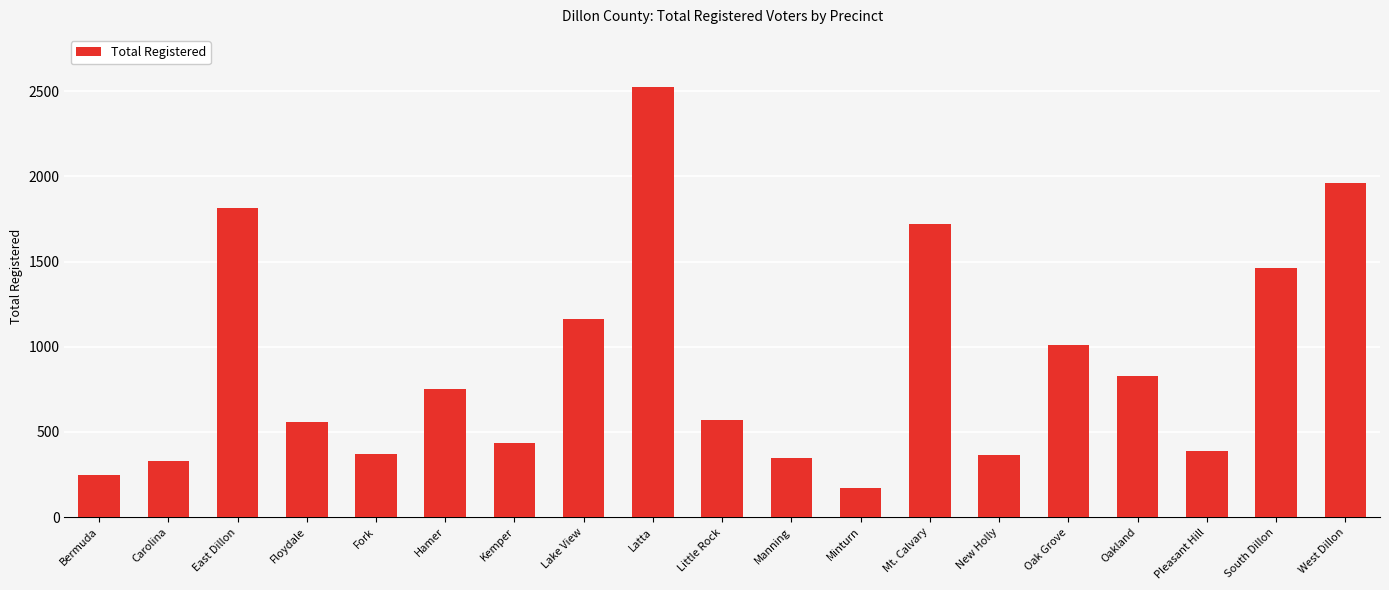

What is the difference between the maximum and minimum values?

2358